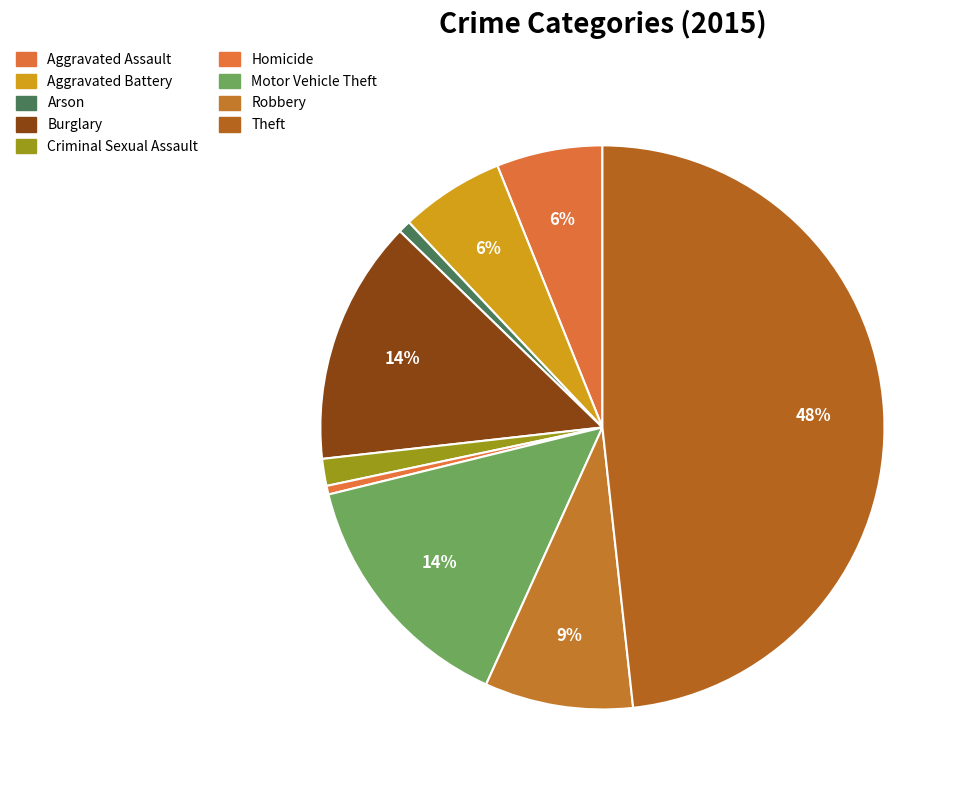

Does any single category account for the majority?

No